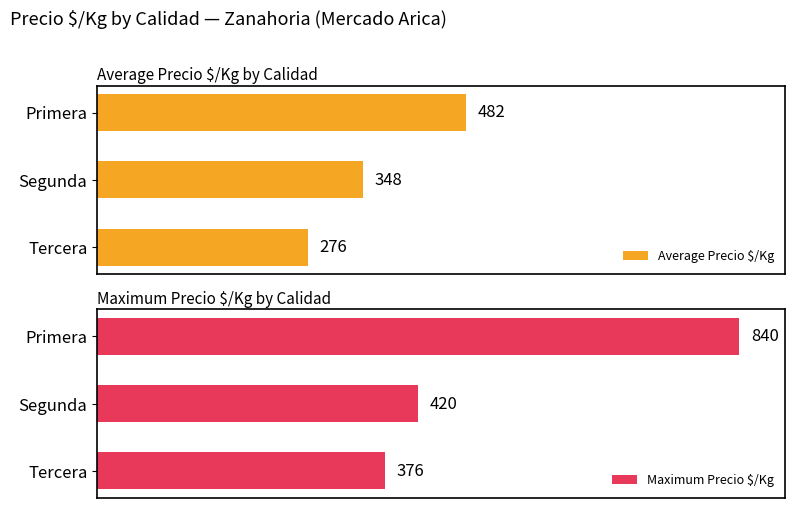

Reading right to left, what are all the values shown in this chart?

Average Precio $/Kg: 276	348	482
Maximum Precio $/Kg: 376	420	840